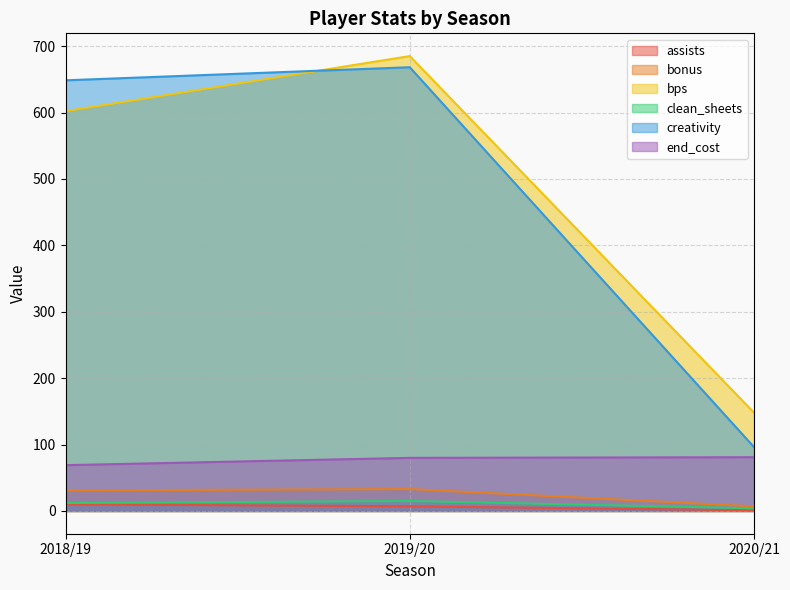

Where is bps nearest to the value 416?

2018/19